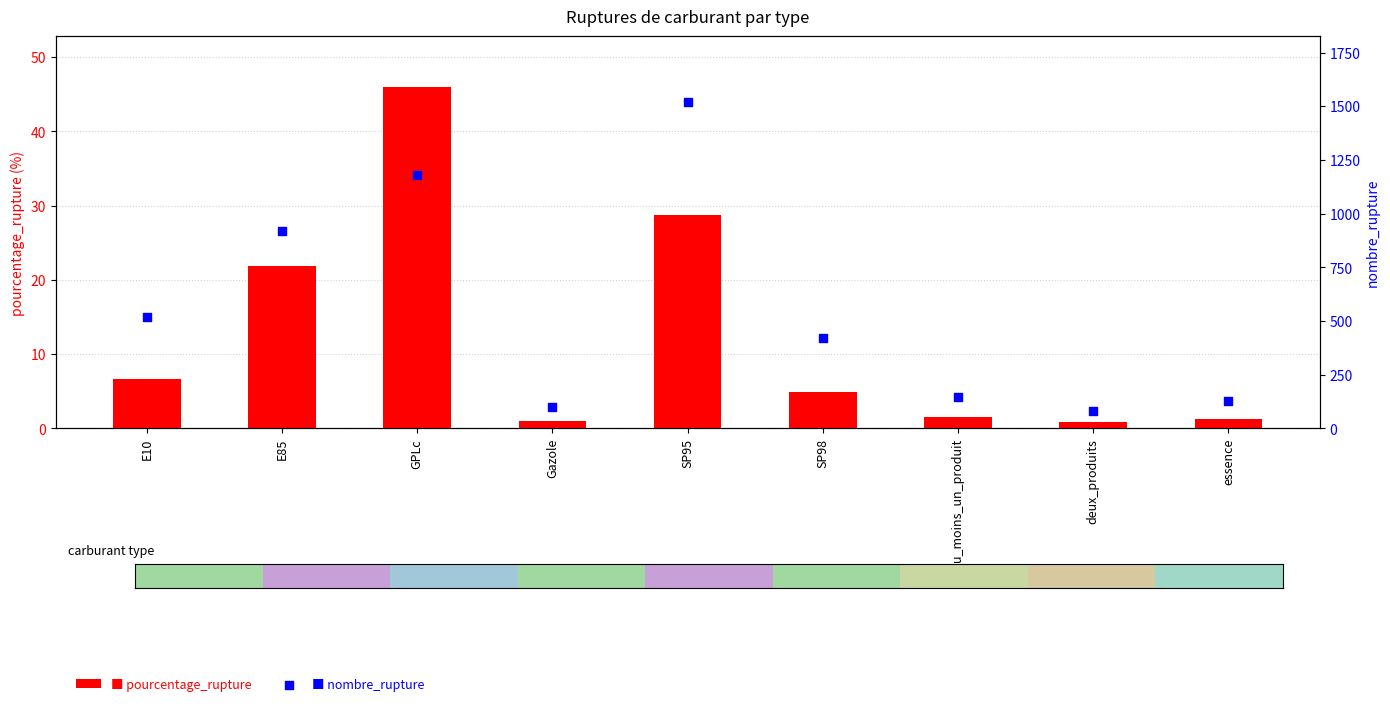

At how many categories does at least one series exceed 1038?

2